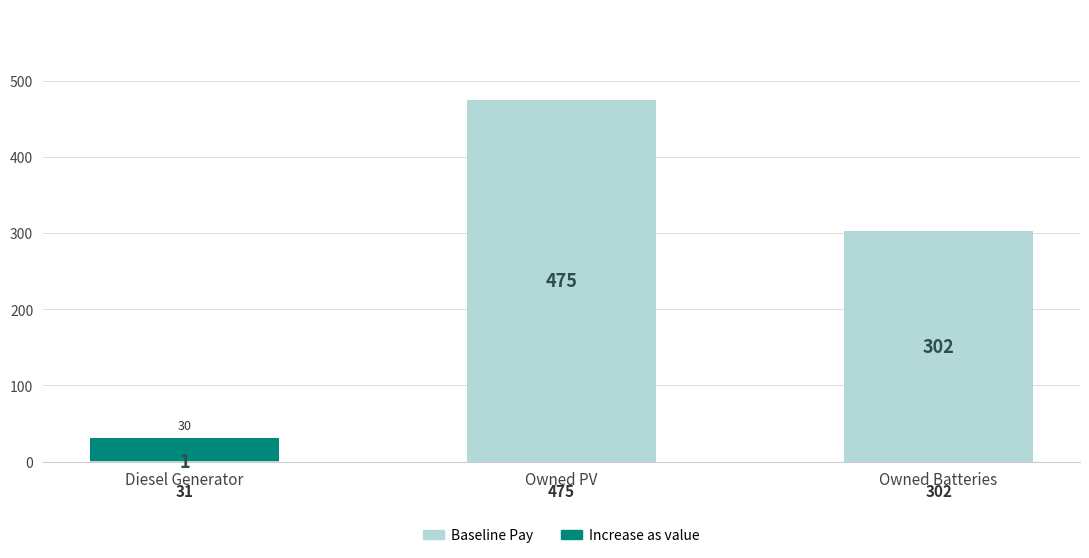

The value of Baseline Pay at Owned PV is 201. True or false?

False